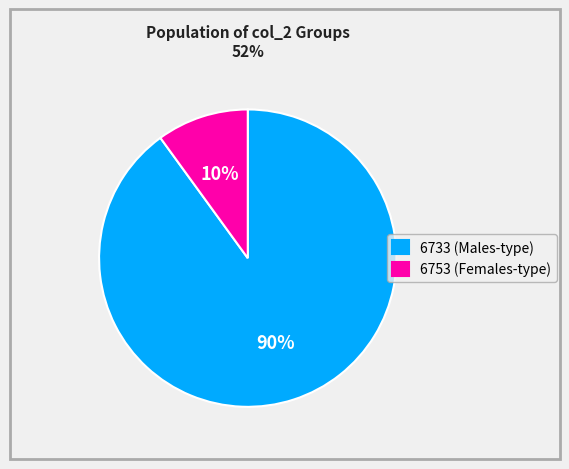

What is the ratio of the value at 6733 (Males-type) to the value at 6753 (Females-type)?

9.0